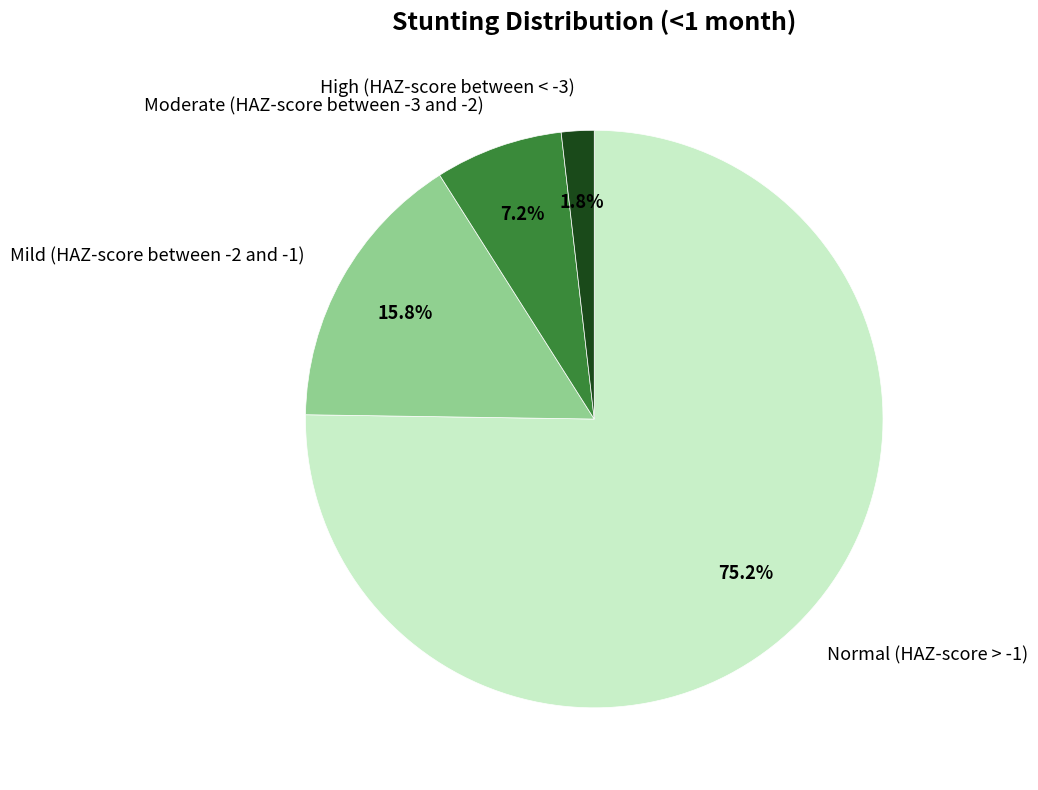

How many slices are in this pie chart?

4